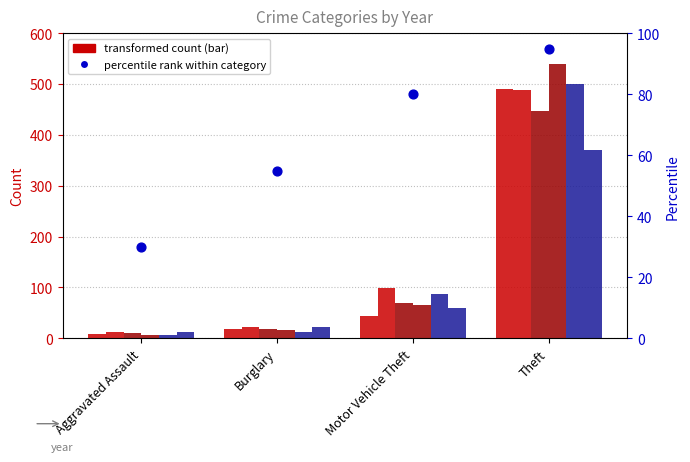

Which has a higher value, Burglary or Aggravated Assault?

Burglary